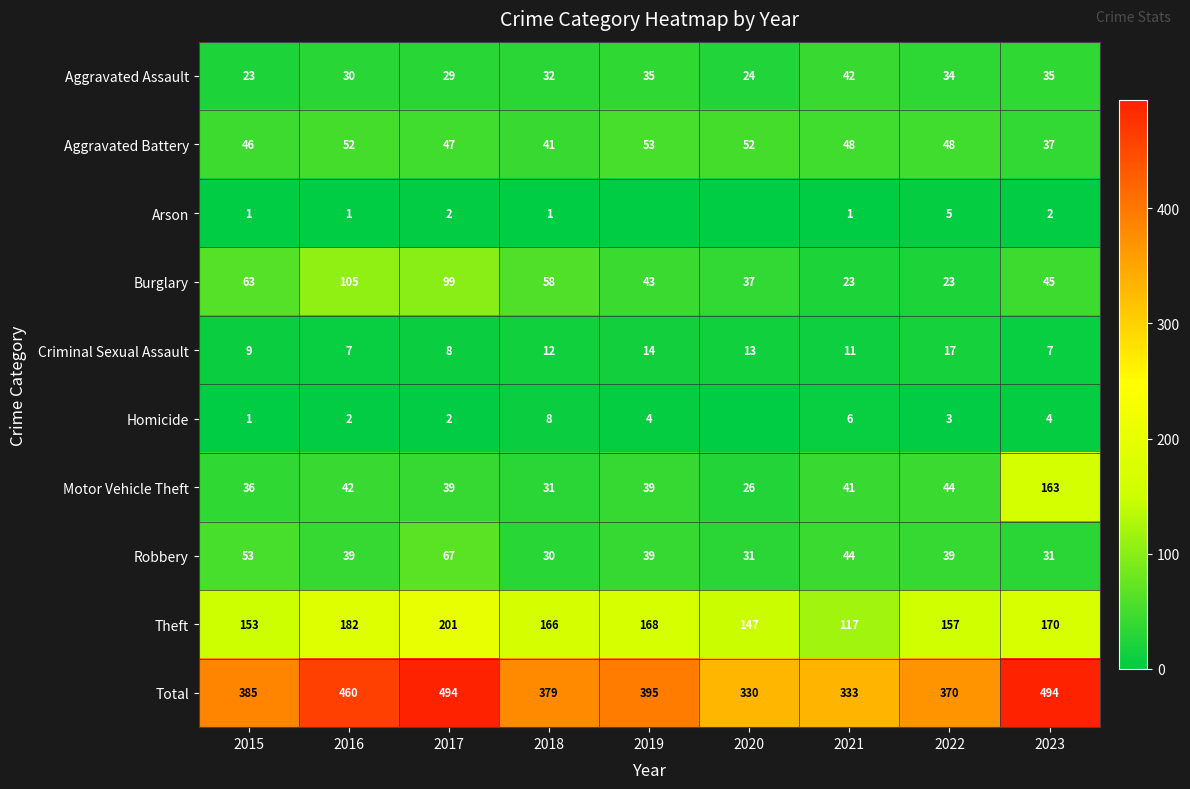

At 2022, list the series in order from largest to smallest.

Total, Theft, Aggravated Battery, Motor Vehicle Theft, Robbery, Aggravated Assault, Burglary, Criminal Sexual Assault, Arson, Homicide